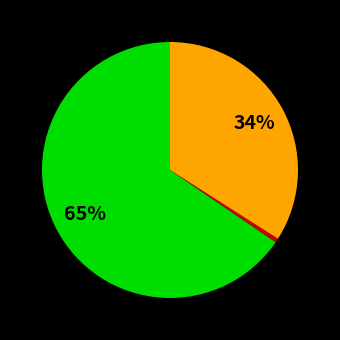

Does any single category account for the majority?

Yes